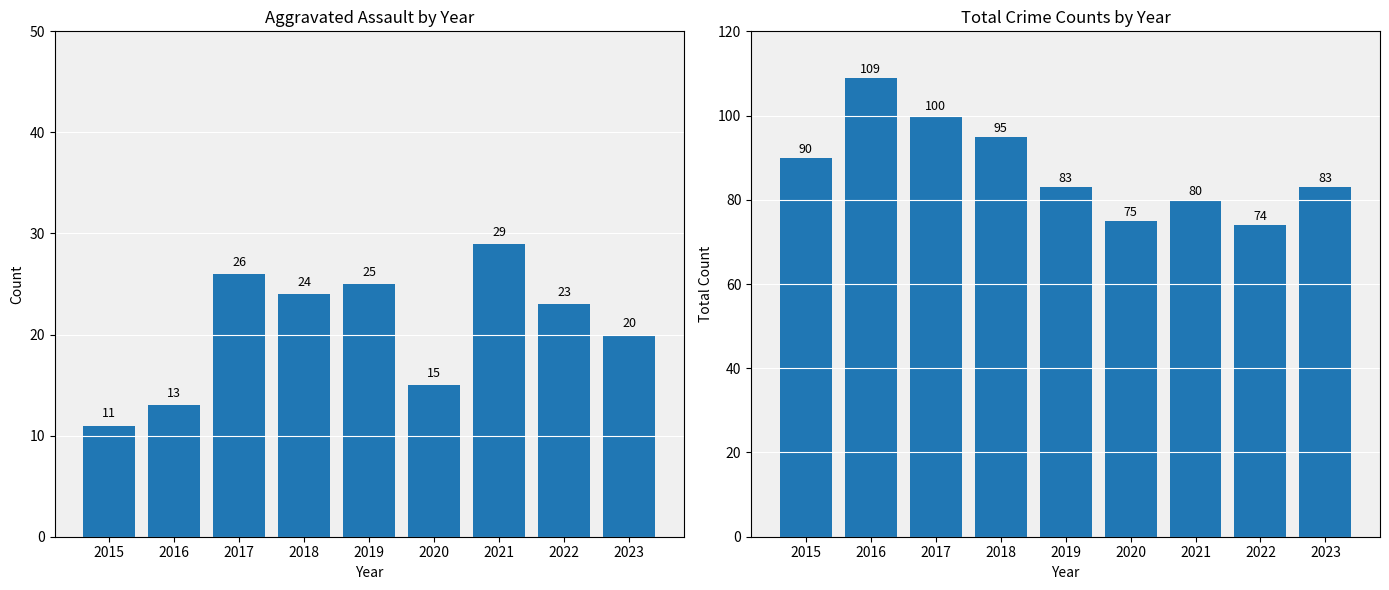

What is the total value across all series at 2020?

90